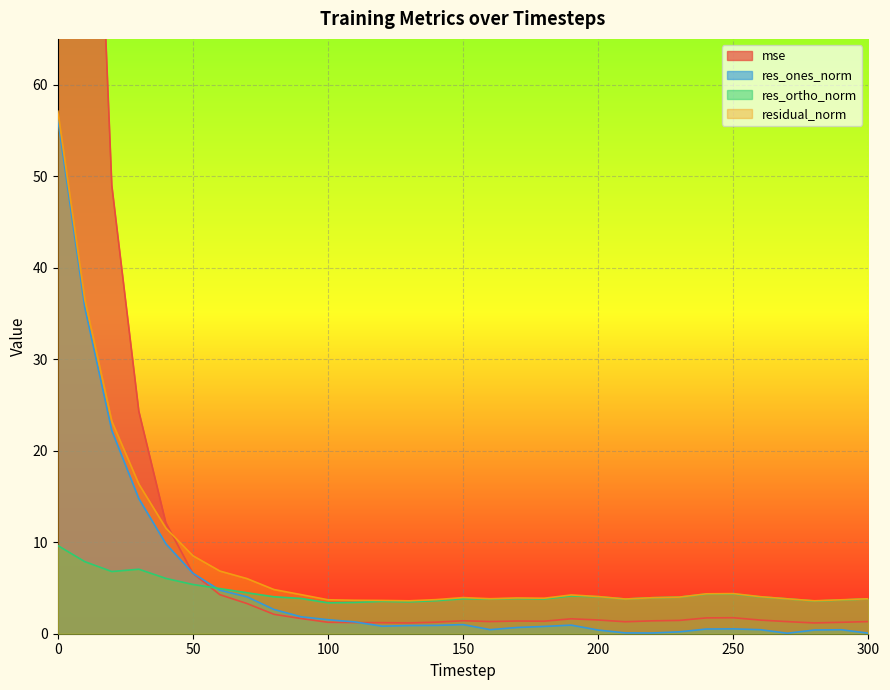

What is the sum of the res_ones_norm values at 140 and 30?

15.7